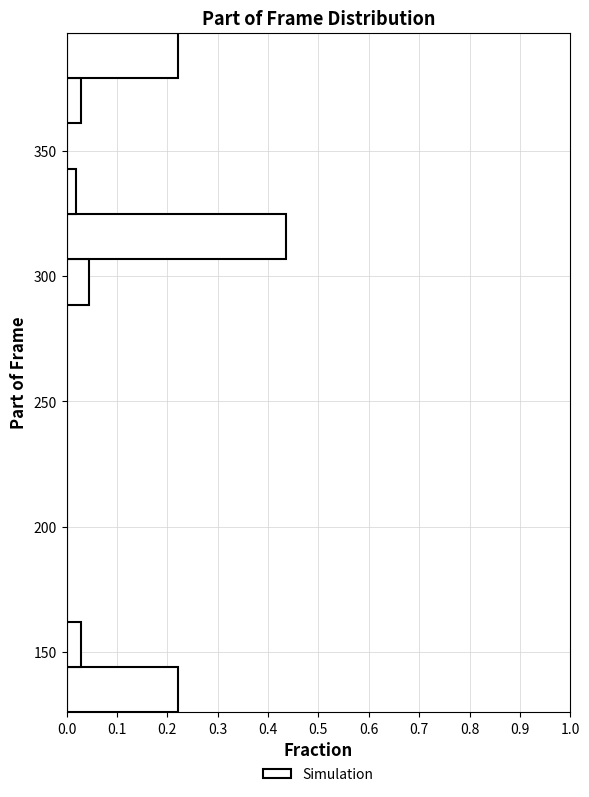

Around what value on the y-axis is the longest bar? Give the approximate position of its centre, as read against the axis.

315